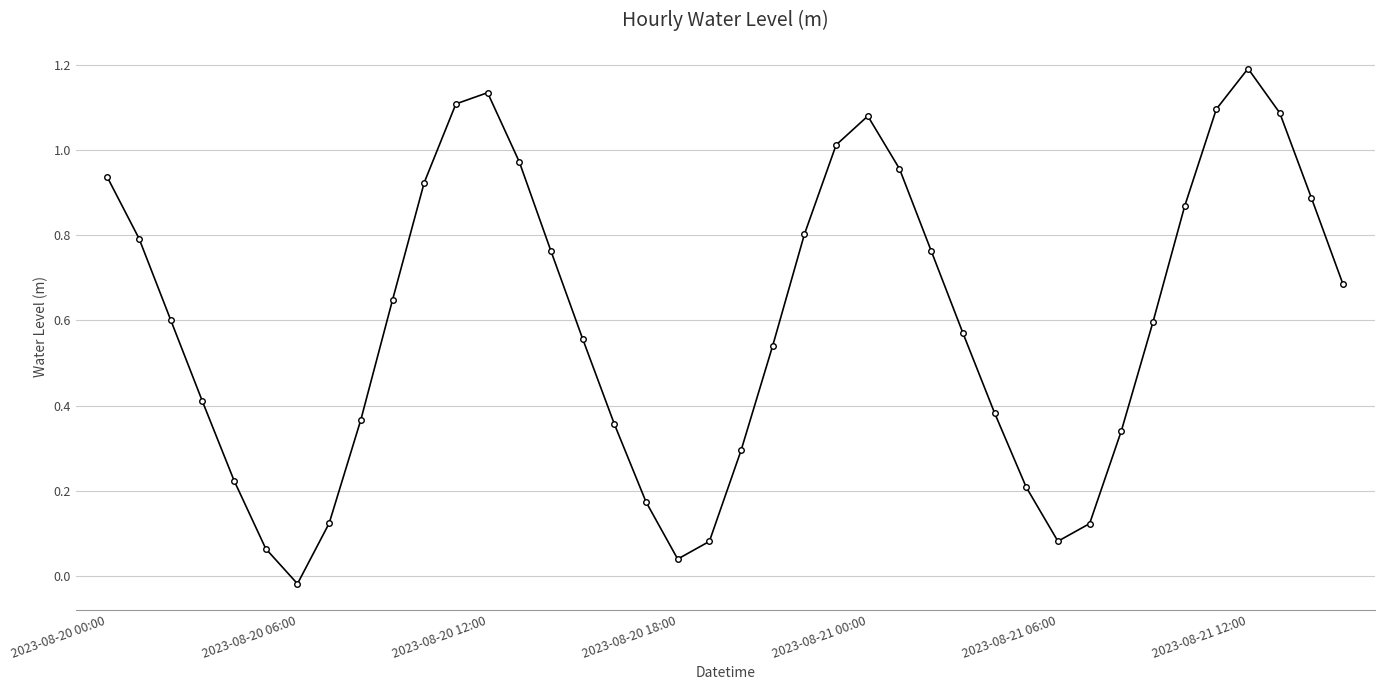

How many data points does each series have?

40